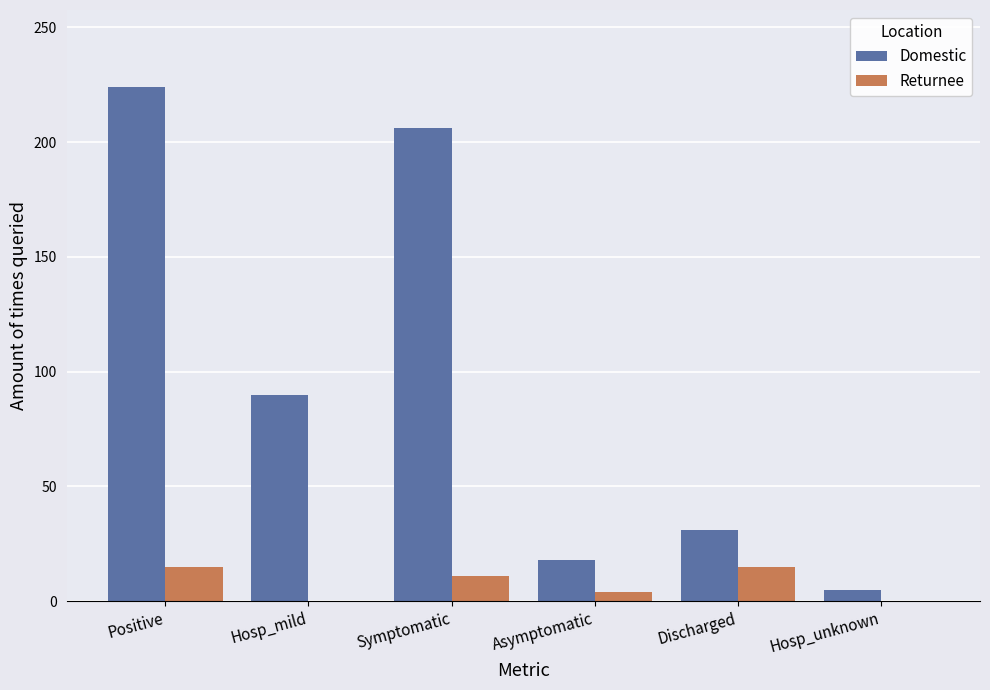

What is the spread (max minus min) of values at Discharged?

16